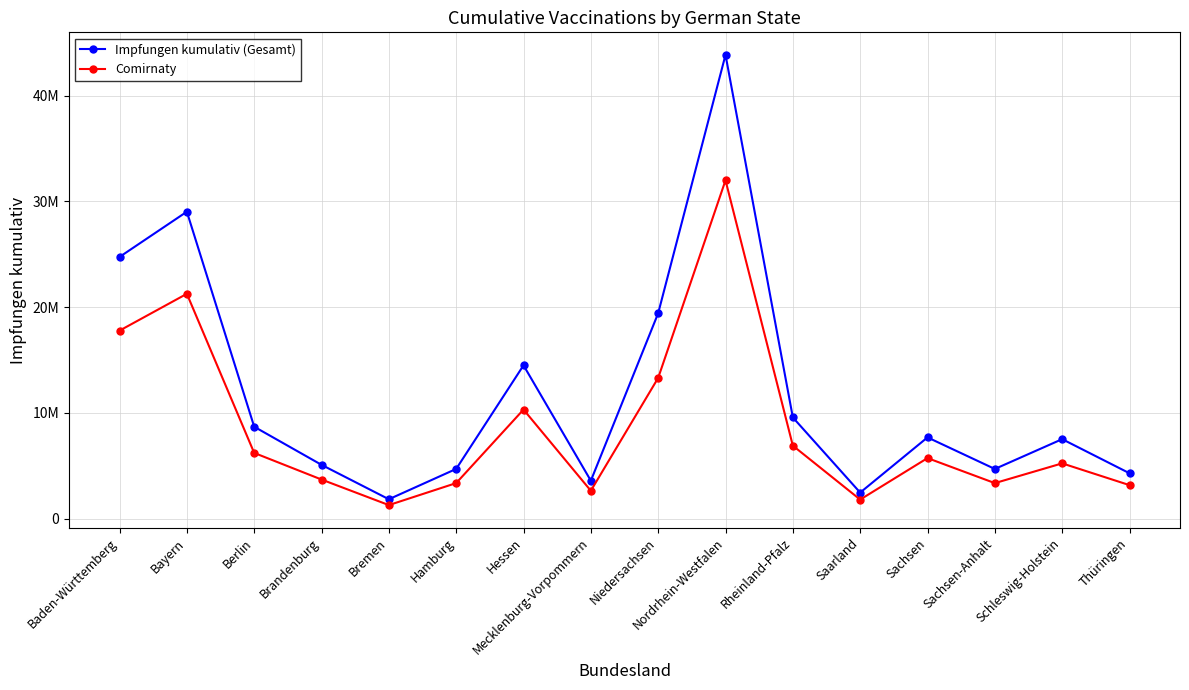

True or false: Impfungen kumulativ (Gesamt) and Comirnaty cross at least once.

False